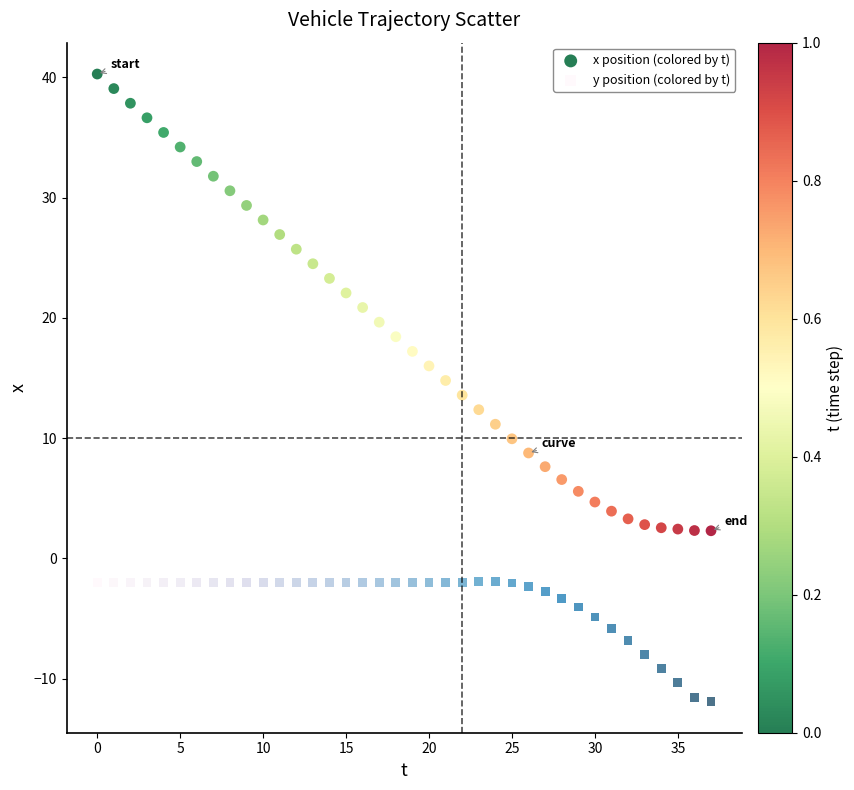

Which series has the widest spread of Y values?

x position (colored by t)